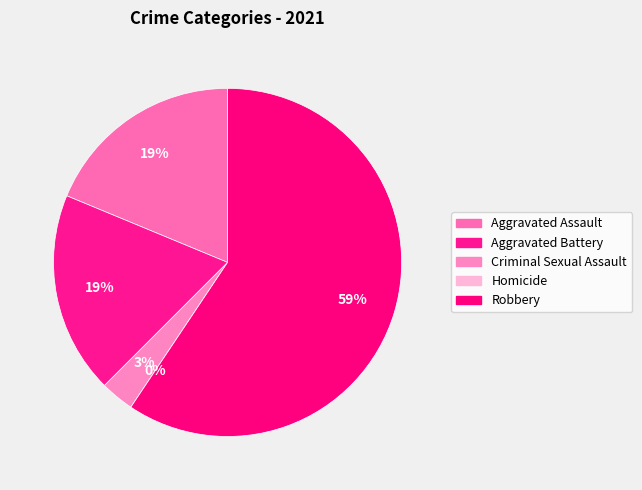

To the nearest percent, what is the difference between the largest and smallest slice percentages?

59%